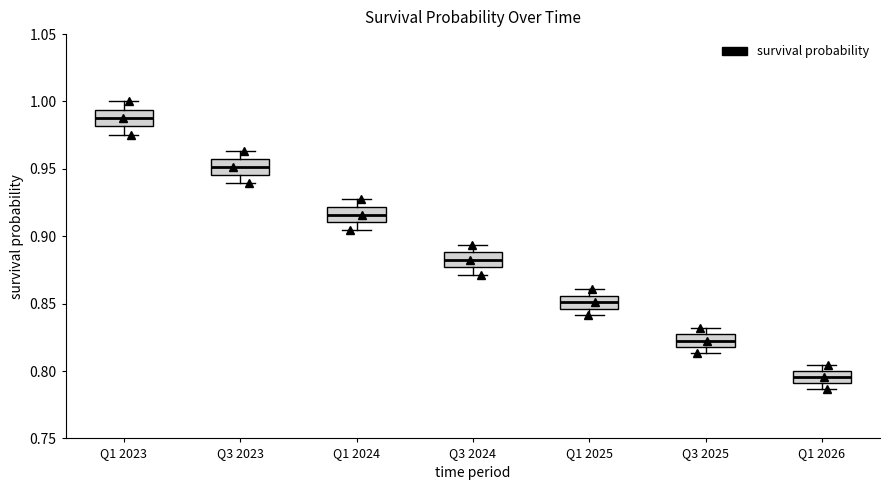

Reading left to right, read every box against the y-axis: the position of its median line, the range the box covers, and the ends of its whiskers. The values are not printed on the chart, so give them approximately, as read against the axis.

Q1 2023: median 0.990, box 0.980 to 0.995, whiskers 0.975 to 1.000
Q3 2023: median 0.950, box 0.945 to 0.955, whiskers 0.940 to 0.965
Q1 2024: median 0.915, box 0.910 to 0.920, whiskers 0.905 to 0.930
Q3 2024: median 0.880, box 0.875 to 0.890, whiskers 0.870 to 0.895
Q1 2025: median 0.850, box 0.845 to 0.855, whiskers 0.840 to 0.860
Q3 2025: median 0.825 (inside the box), box 0.820 to 0.825, whiskers 0.815 to 0.830
Q1 2026: median 0.795, box 0.790 to 0.800, whiskers 0.785 to 0.805